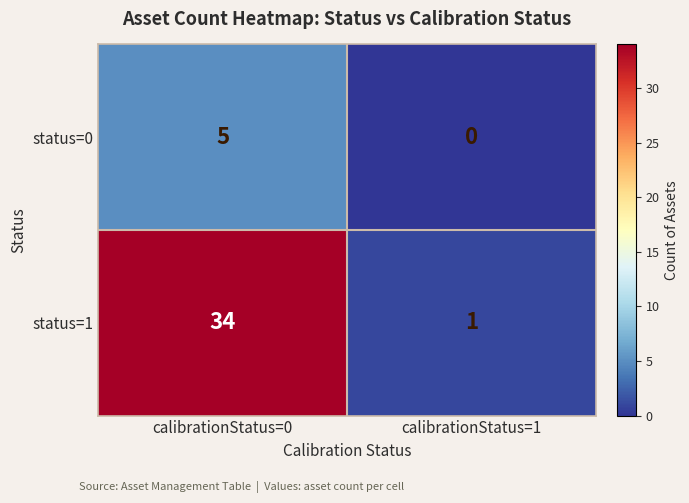

What is the difference between the status=1 values at calibrationStatus=0 and calibrationStatus=1?

33